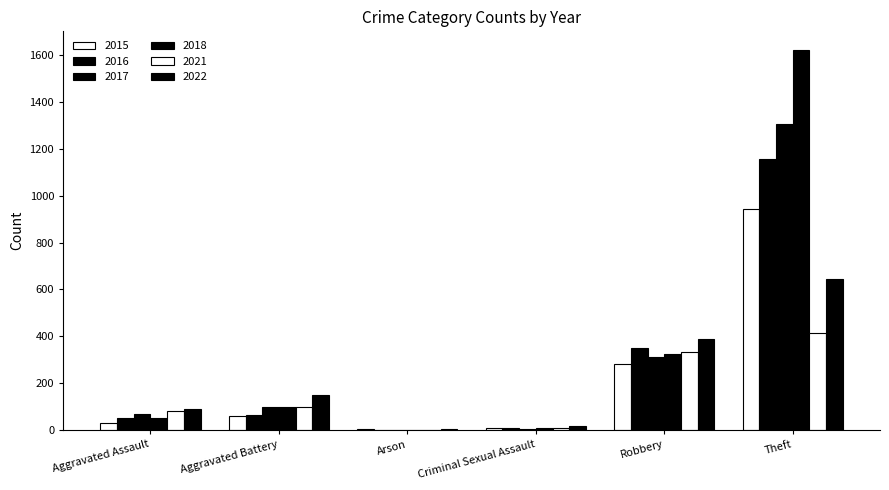

What is the value of the 2015 bar at the 6th from the left?

943